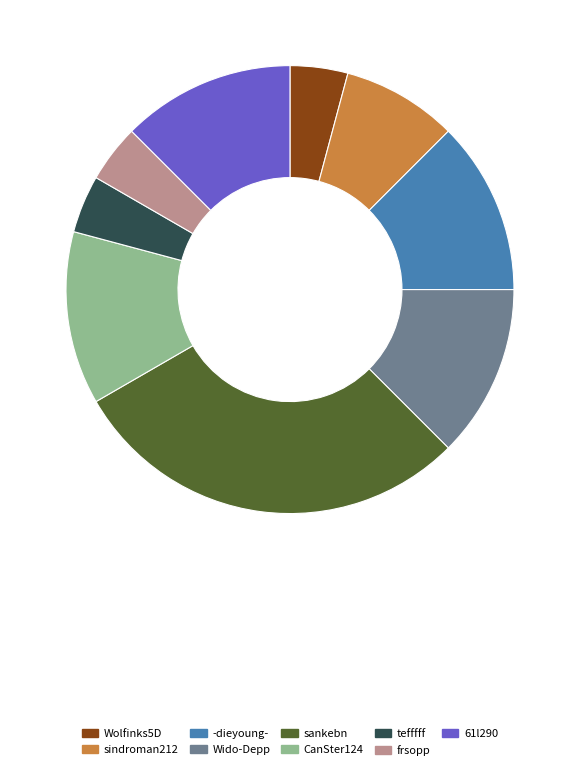

Is there any slice that represents more than half of the pie?

No